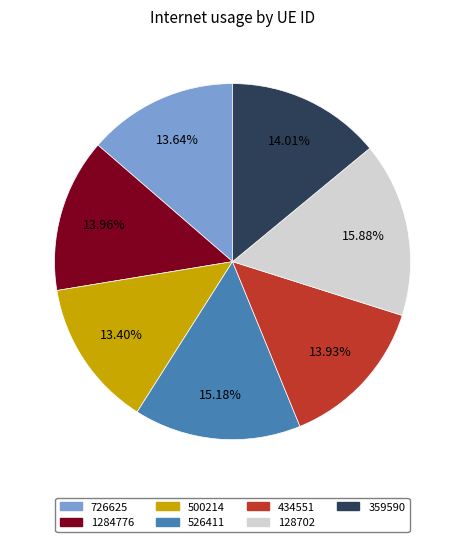

Is there any slice that represents more than half of the pie?

No